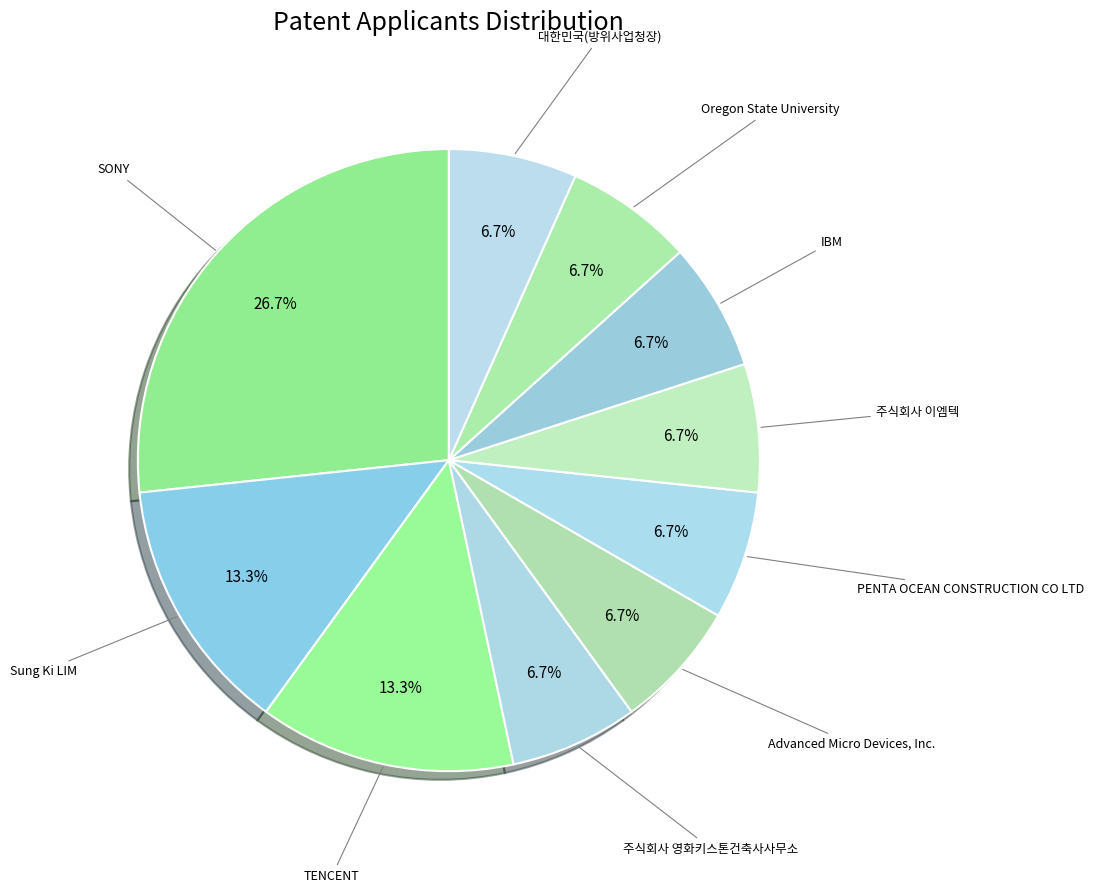

How many segments does this pie chart have?

10